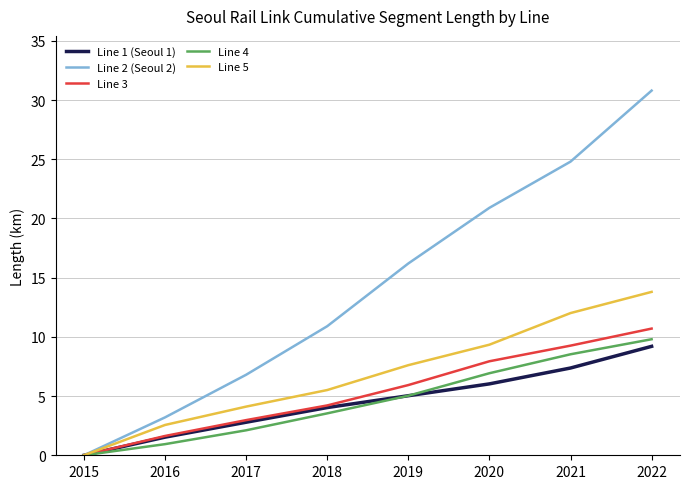

True or false: Line 4 has a value of 2.1 at 2017.

True